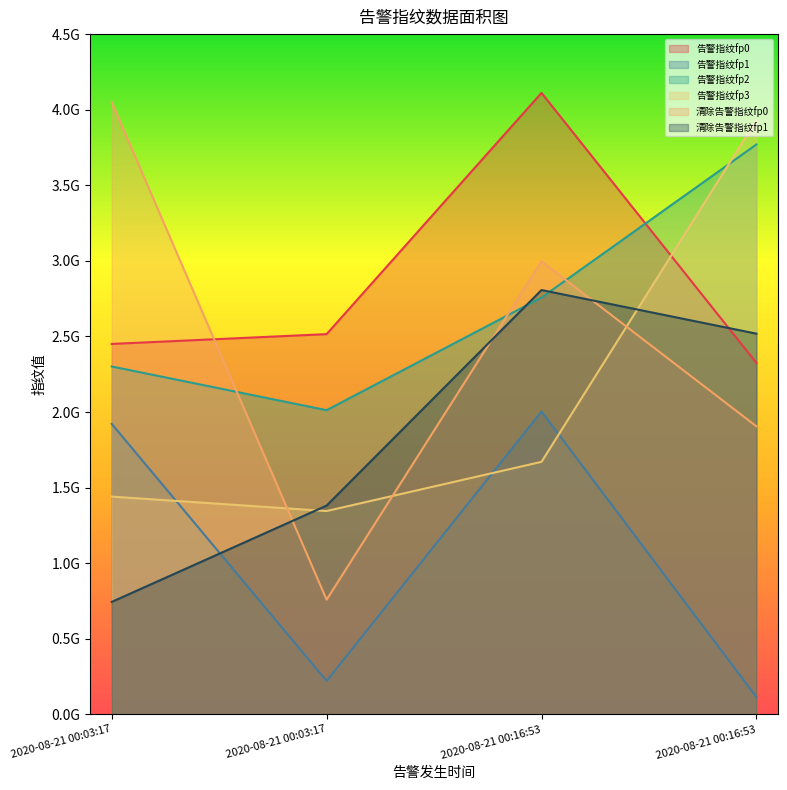

Between which two adjacent categories do 告警指纹fp0 and 清除告警指纹fp1 first intersect?

2020-08-21 00:16:53 and 2020-08-21 00:16:53